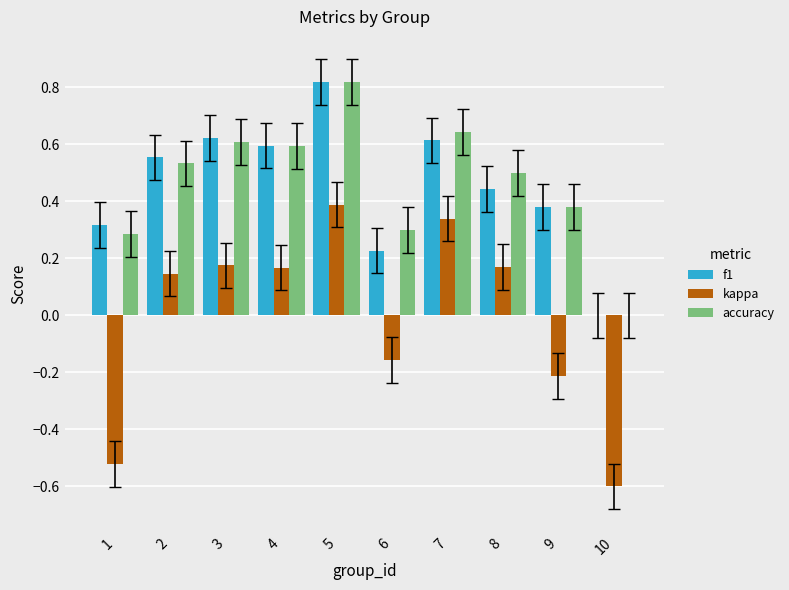

Between 4 and 9, which series saw the biggest shift?

kappa